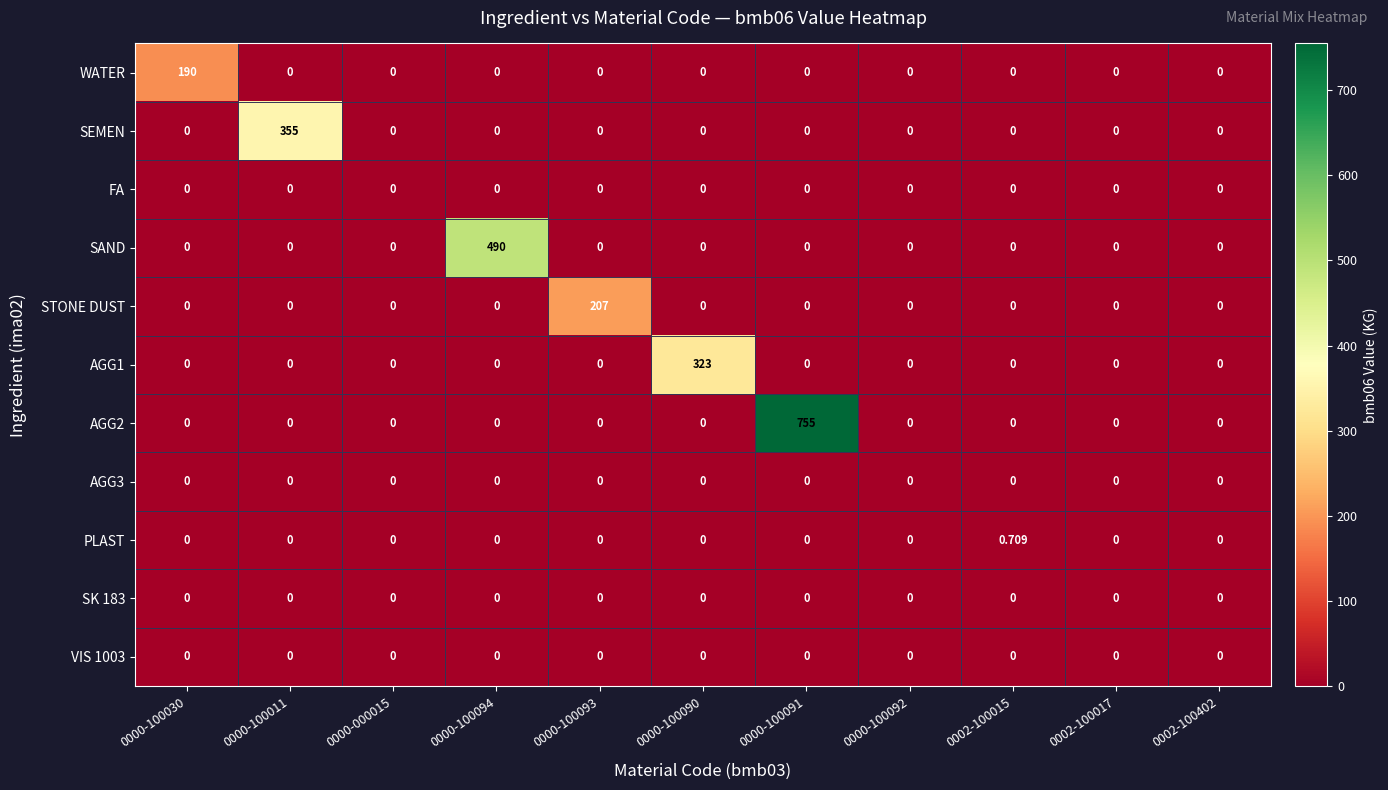

Which series has the widest spread of values?

AGG2